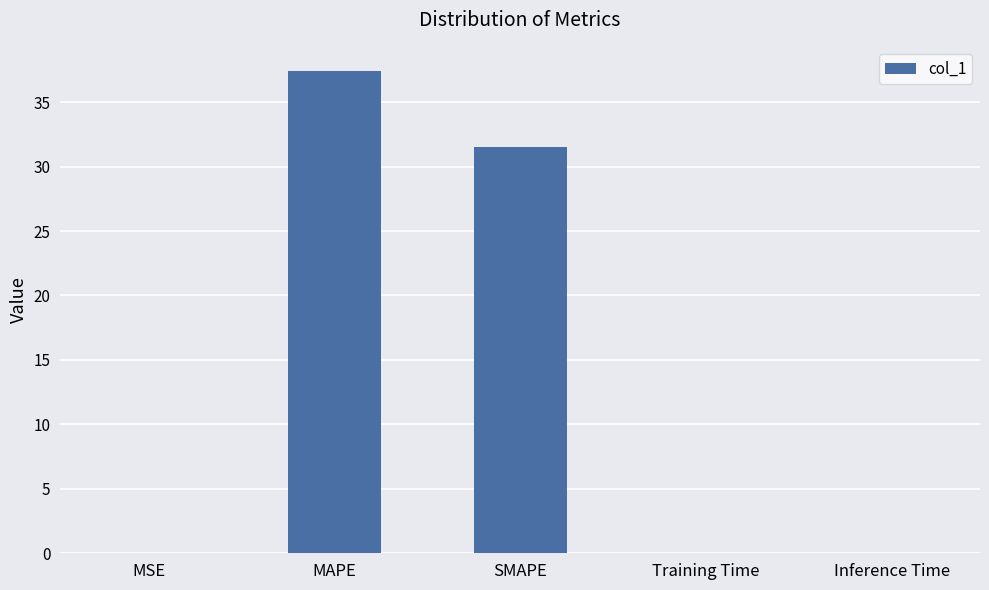

Read the value at MAPE.

37.4